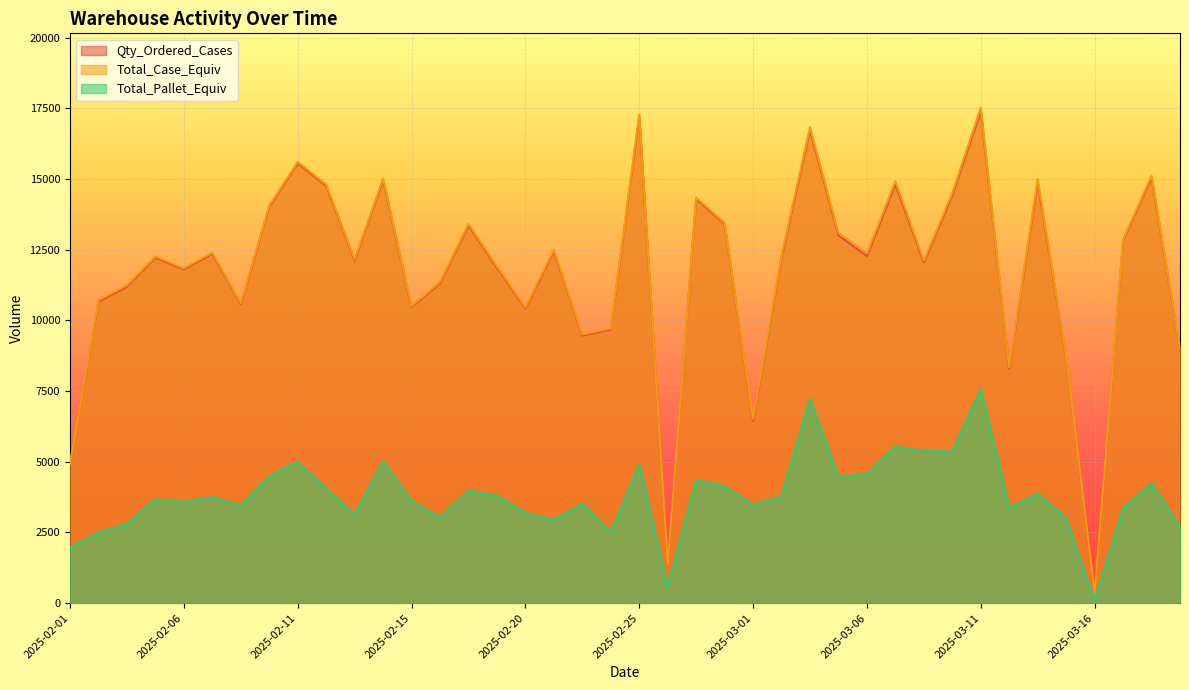

Is it true that Qty_Ordered_Cases equals 12812.0 at 2025-03-17?

True